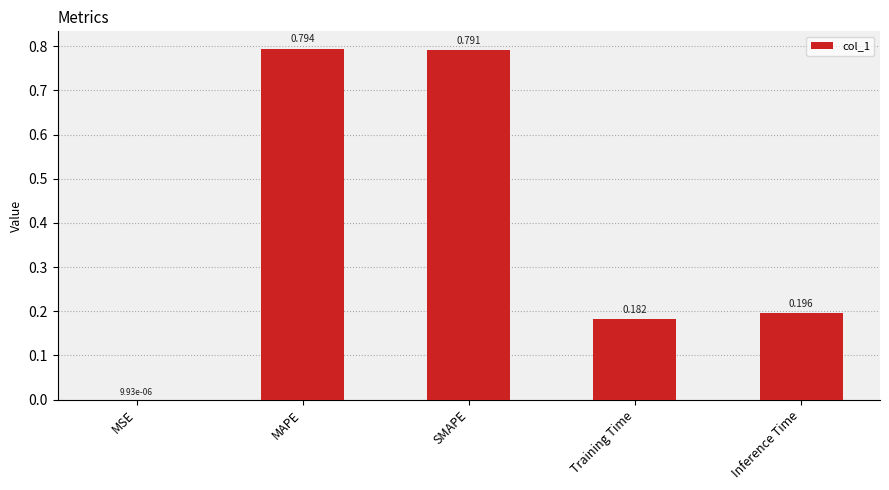

Which category has the highest value across all series?

MAPE